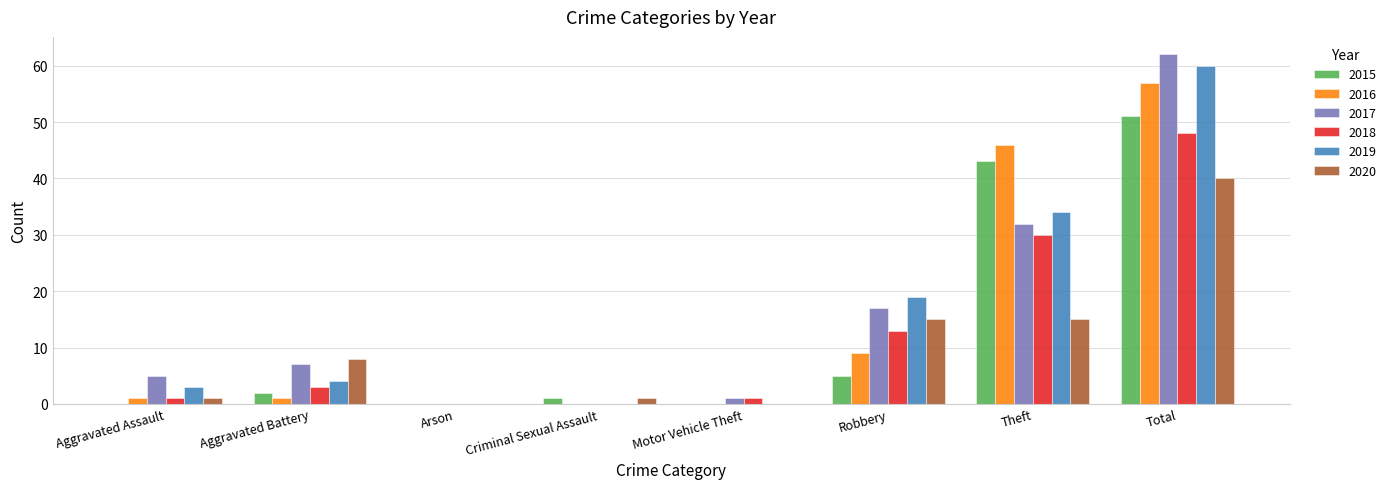

True or false: 2020 has a value of 0 at Motor Vehicle Theft.

True